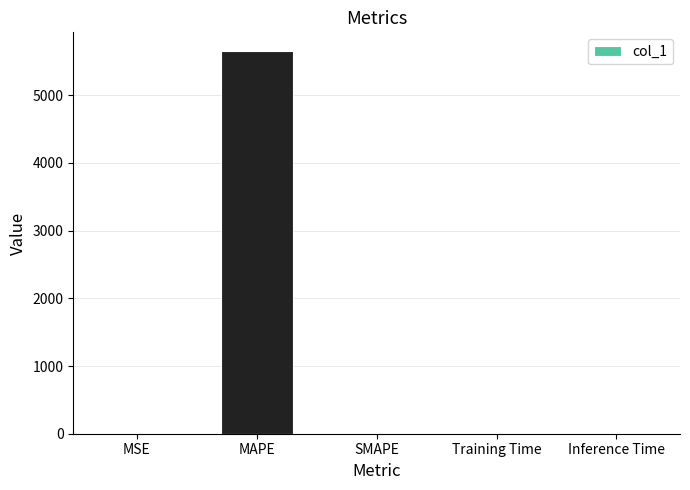

True or false: the data shows 2287.1 at MAPE.

False